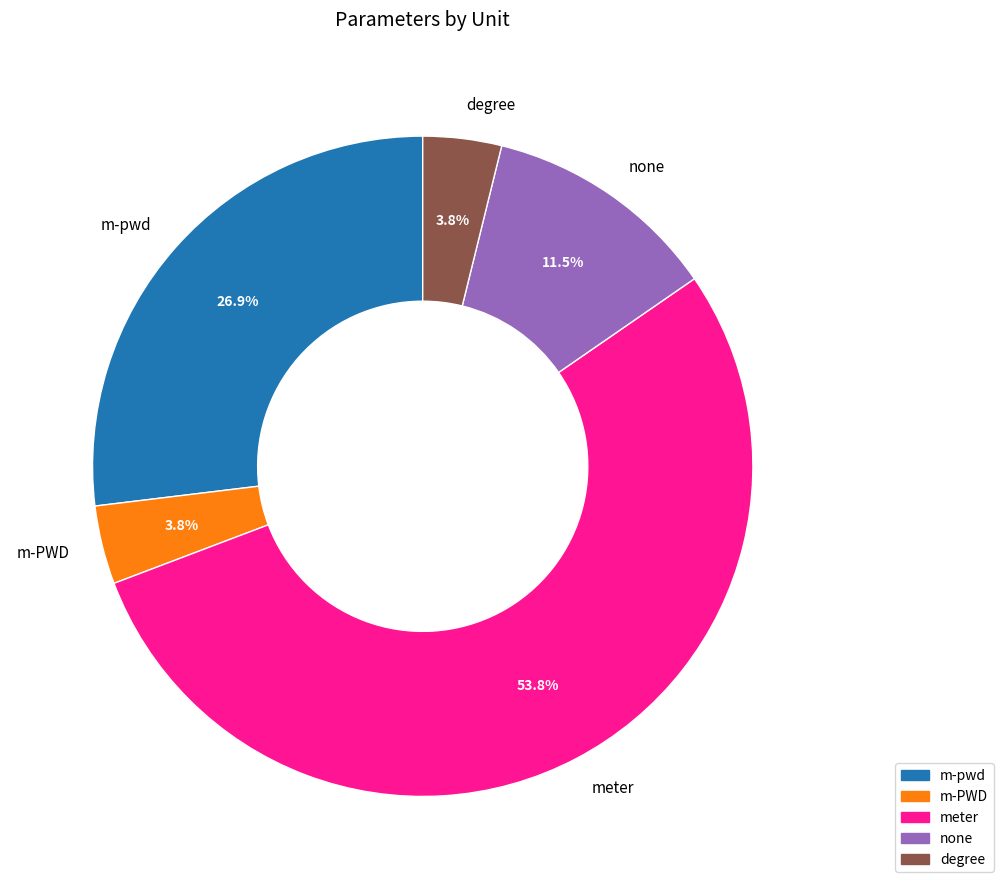

To the nearest percent, what portion does m-pwd represent?

27%